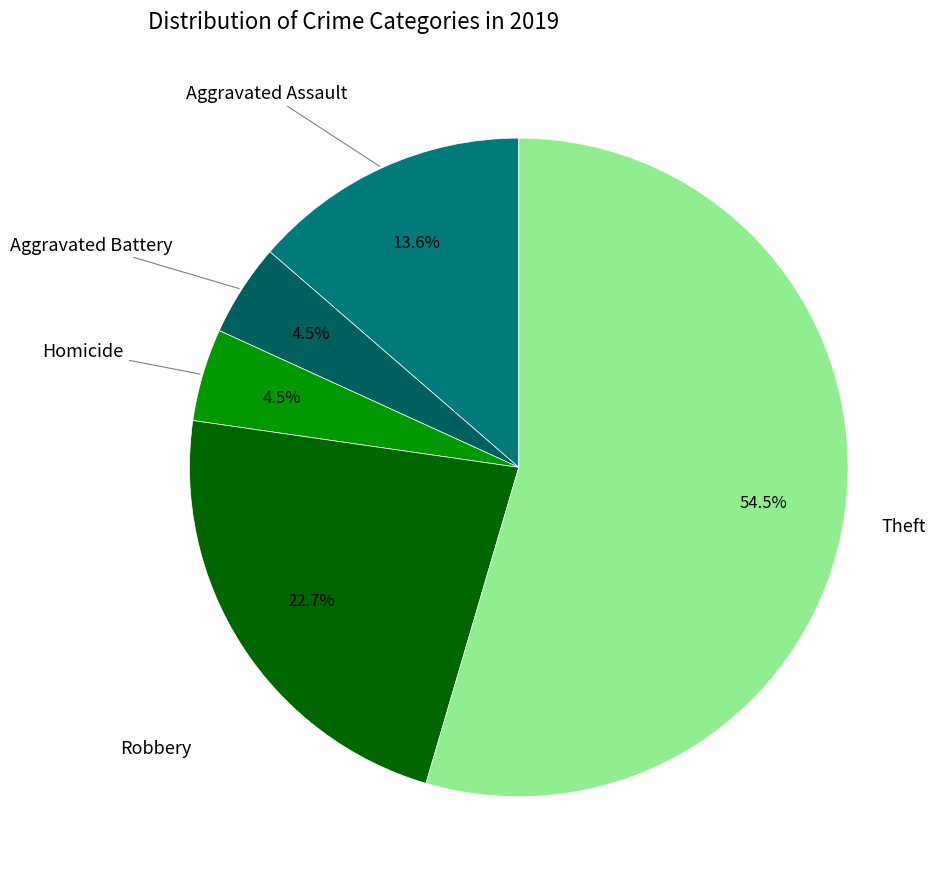

How many slices are in this pie chart?

5